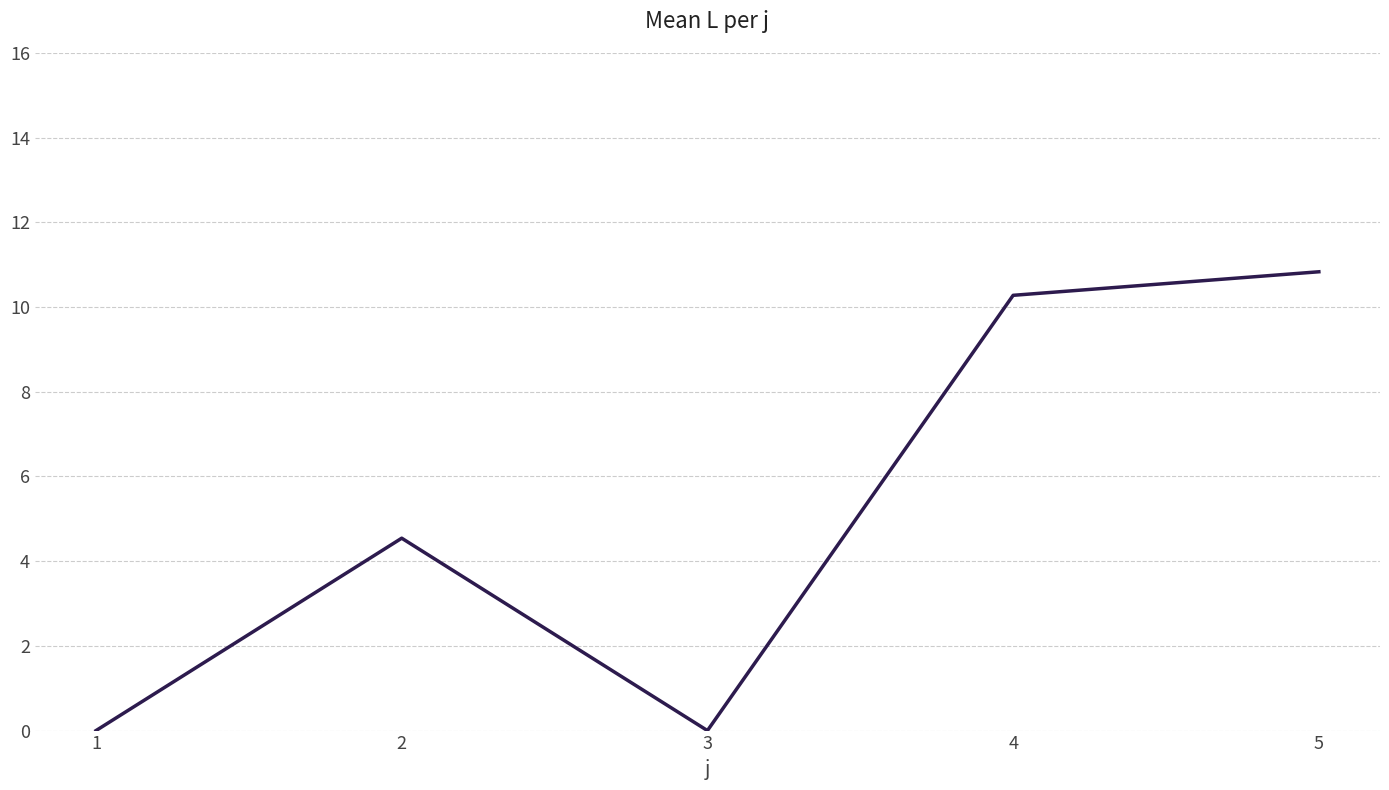

How many lines are shown in the chart?

1